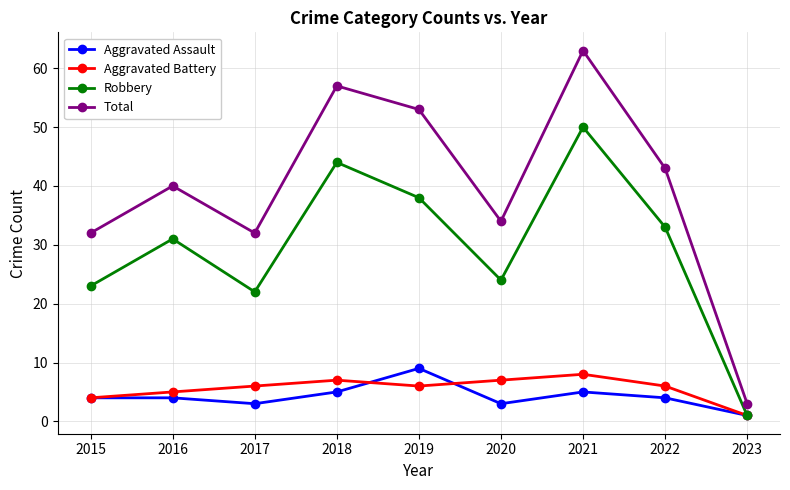

How many interior local valleys does the Robbery series have?

2